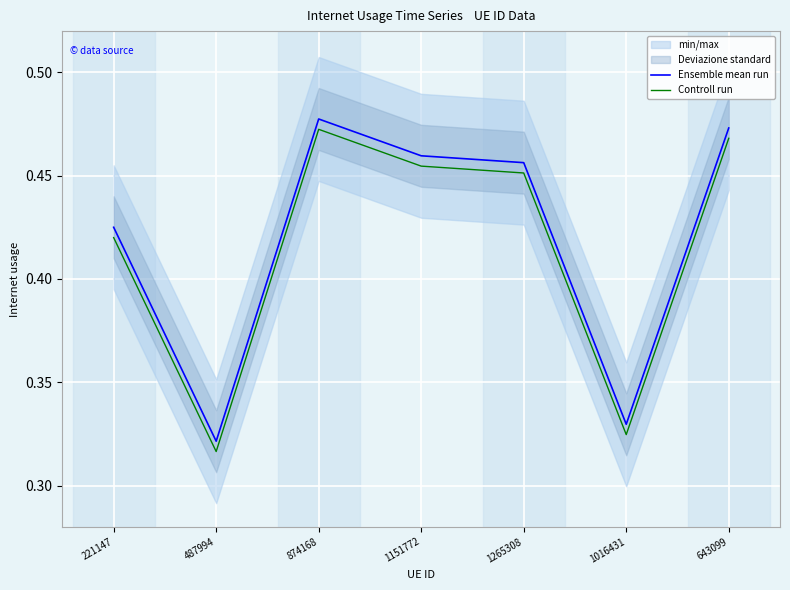

At which label is Controll run closest to 0?

487994